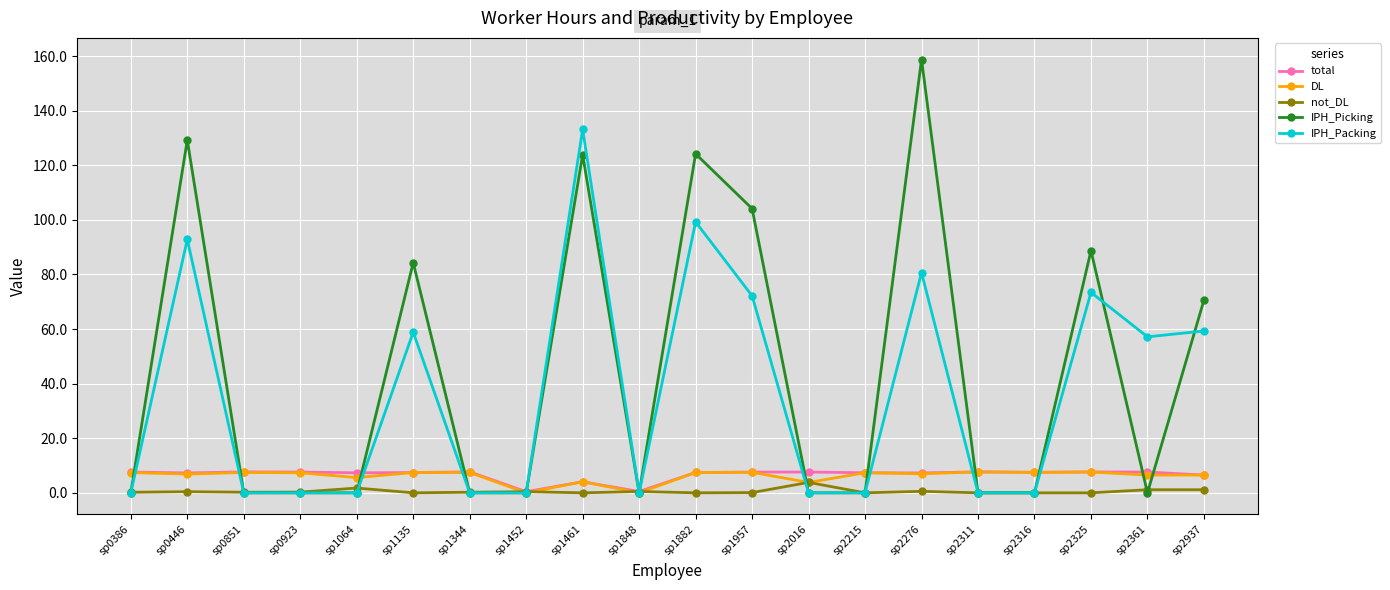

Is the value of not_DL at sp2016 greater than the value of IPH_Picking at sp2316?

Yes